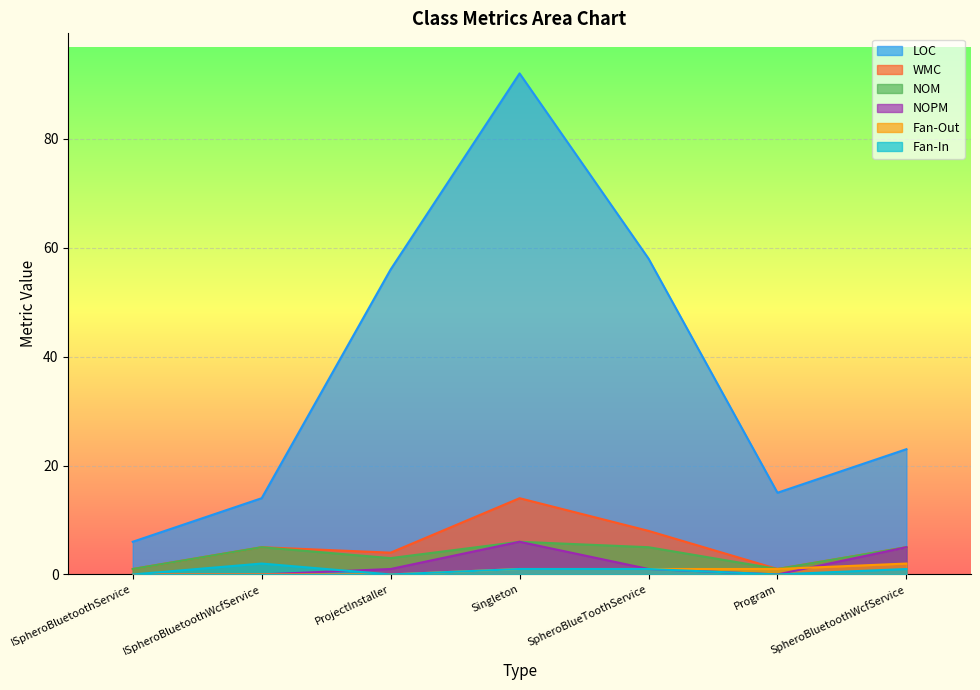

List the series in order of their peak value, lowest first.

Fan-Out, Fan-In, NOM, NOPM, WMC, LOC